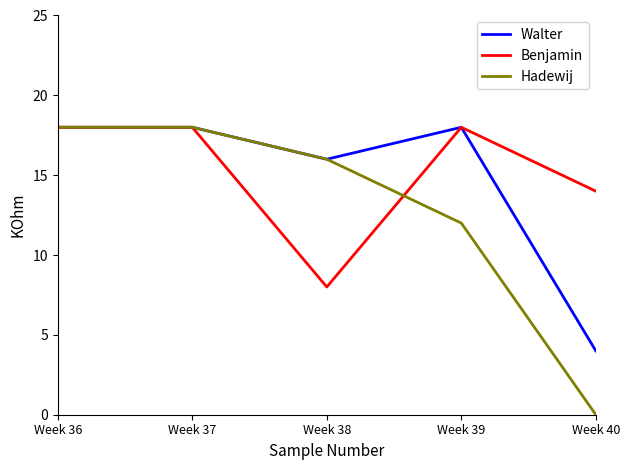

Is this an area chart (filled region under the line)?

No